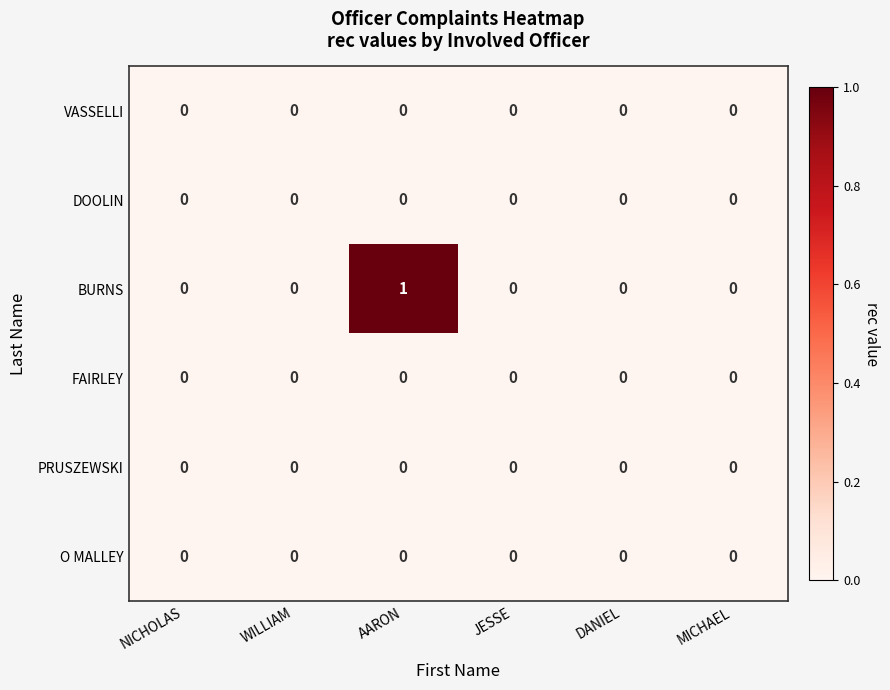

Between AARON and DANIEL, which series saw the biggest shift?

BURNS